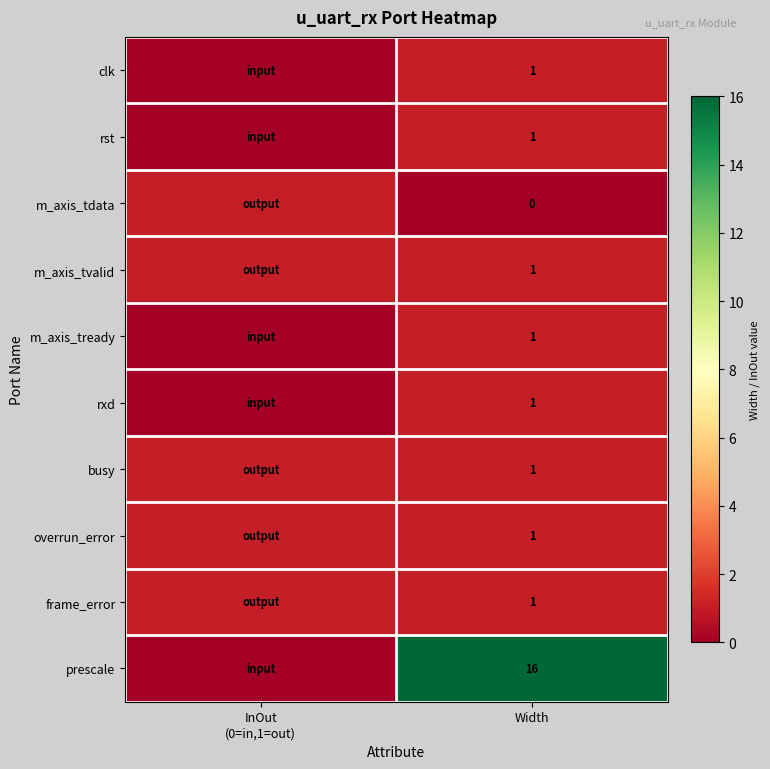

At which category does the chart reach its minimum across all series?

InOut
(0=in,1=out)